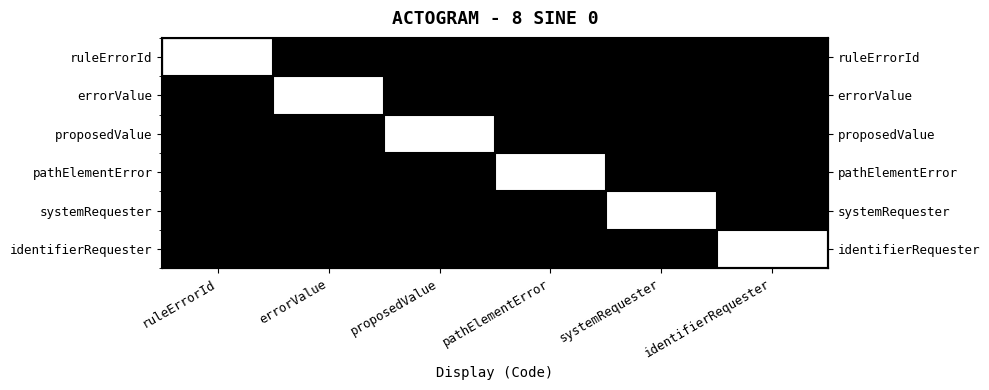

Count the pathElementError values in the range 0 to 1.

6